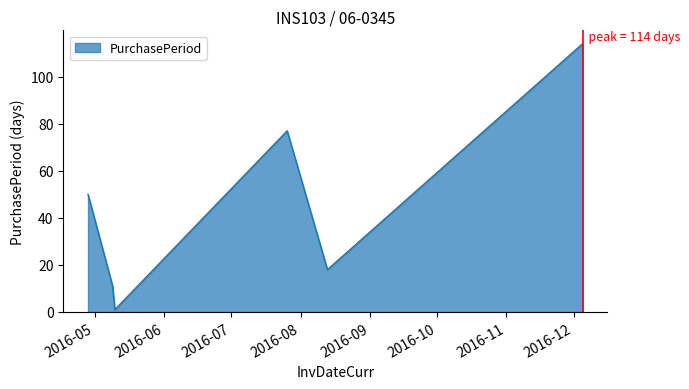

What is the average value?

45